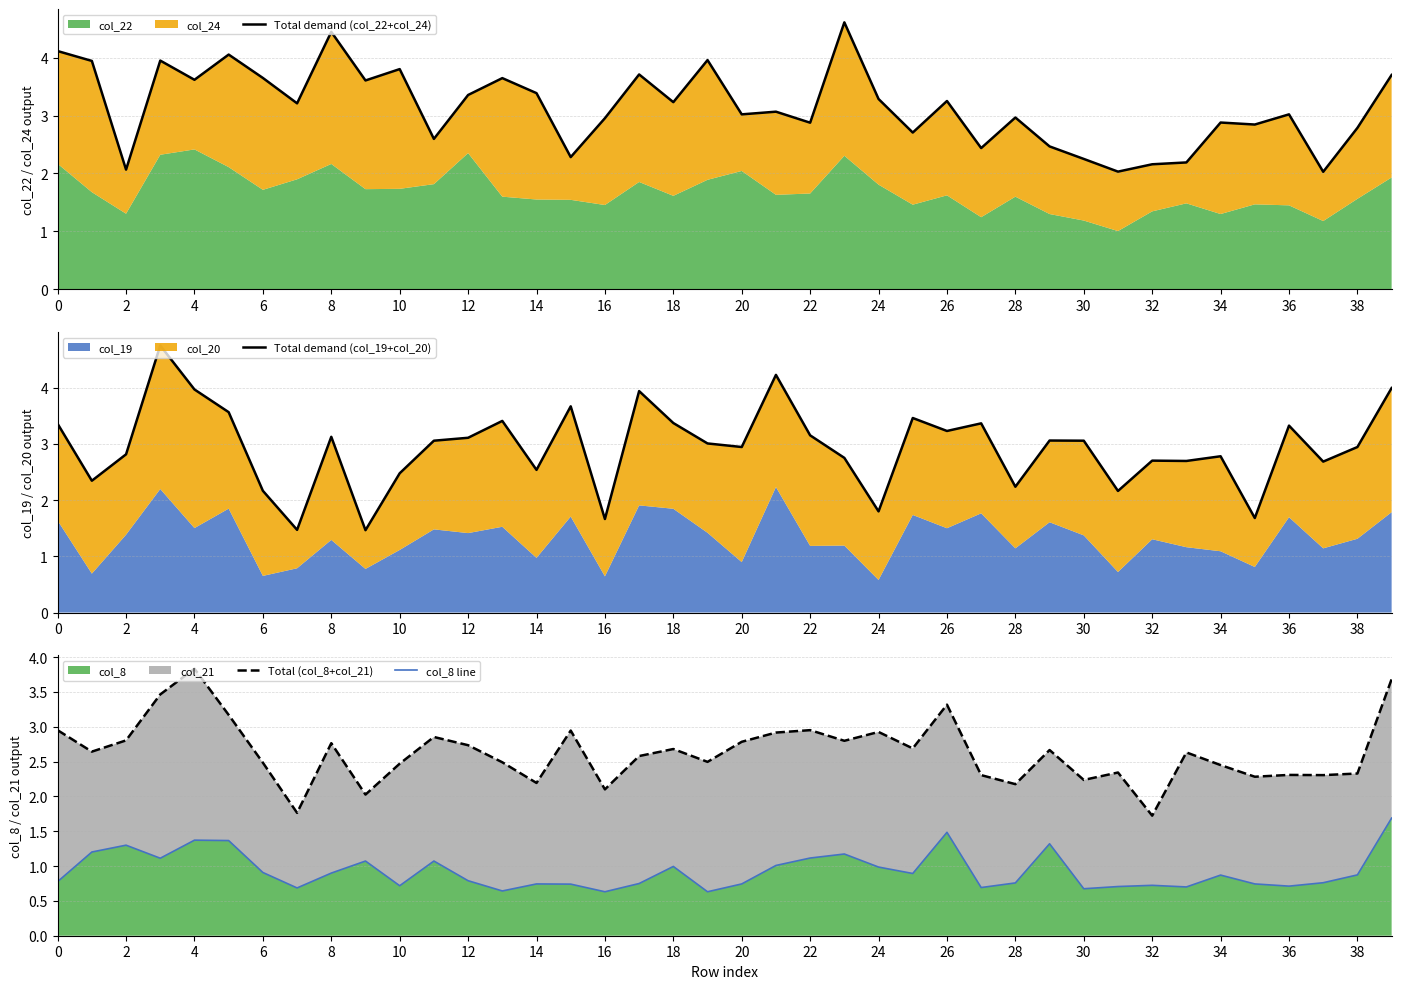

Which series has the largest total across all categories?

Total demand (col_22+col_24)